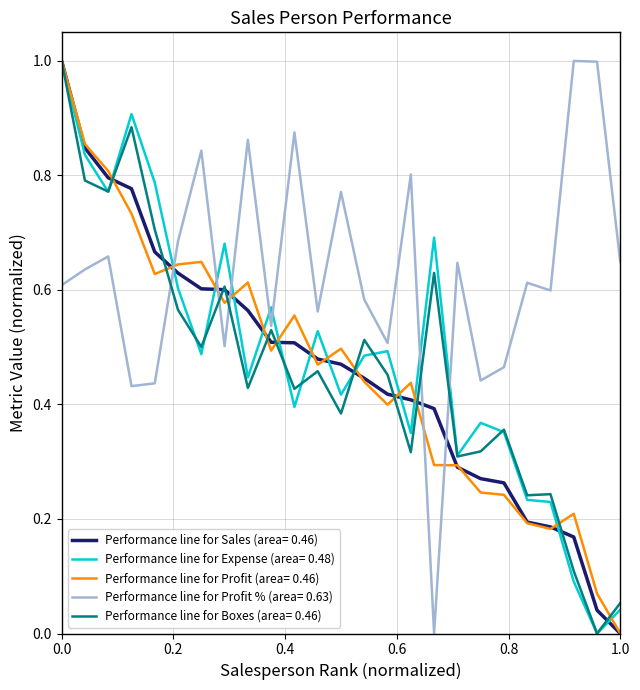

Which series has the largest total across all categories?

Performance line for Profit % (area= 0.63)